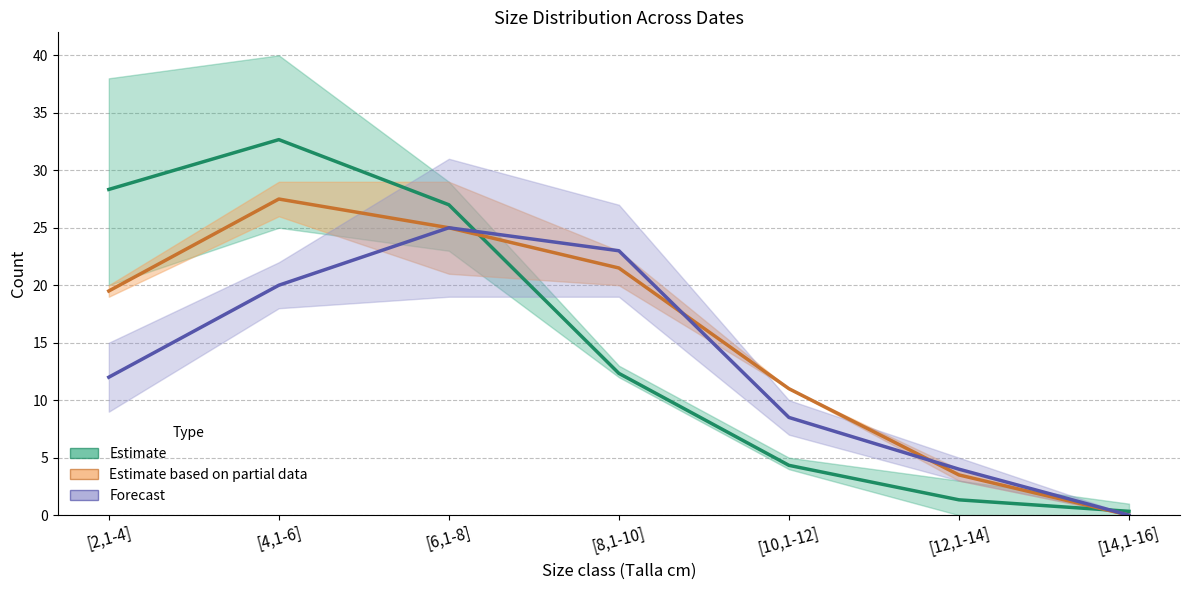

Between [2,1-4] and [10,1-12], which series saw the biggest shift?

Estimate